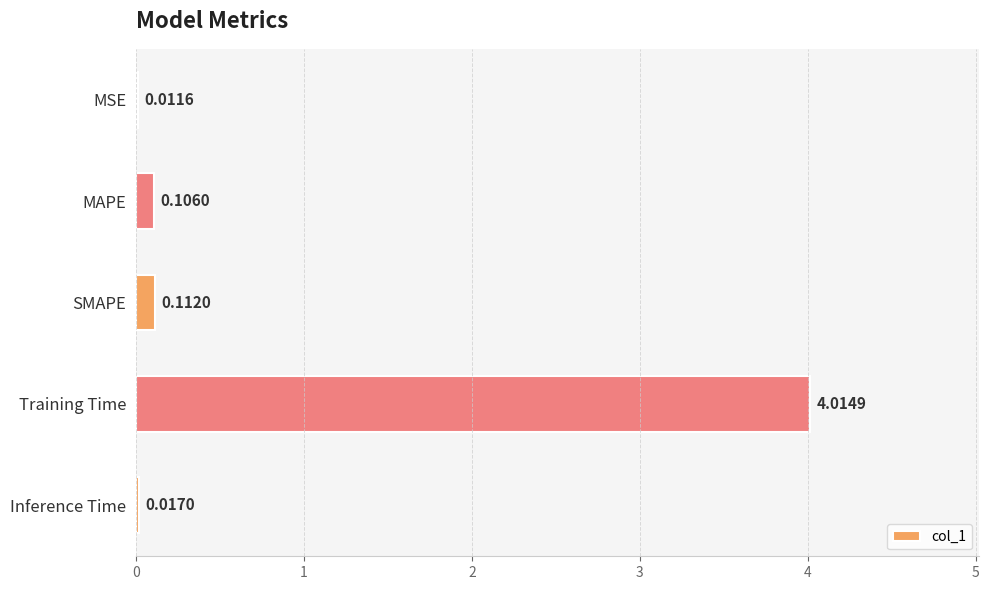

What is the sum of the values at SMAPE and Training Time?

4.1